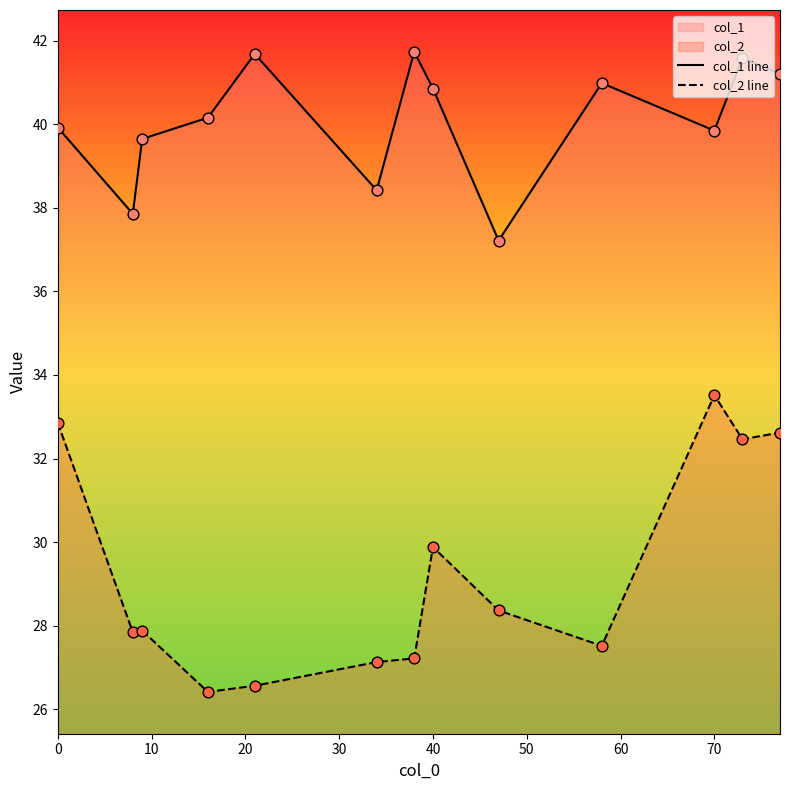

True or false: col_1 line and col_2 line intersect in this chart.

False